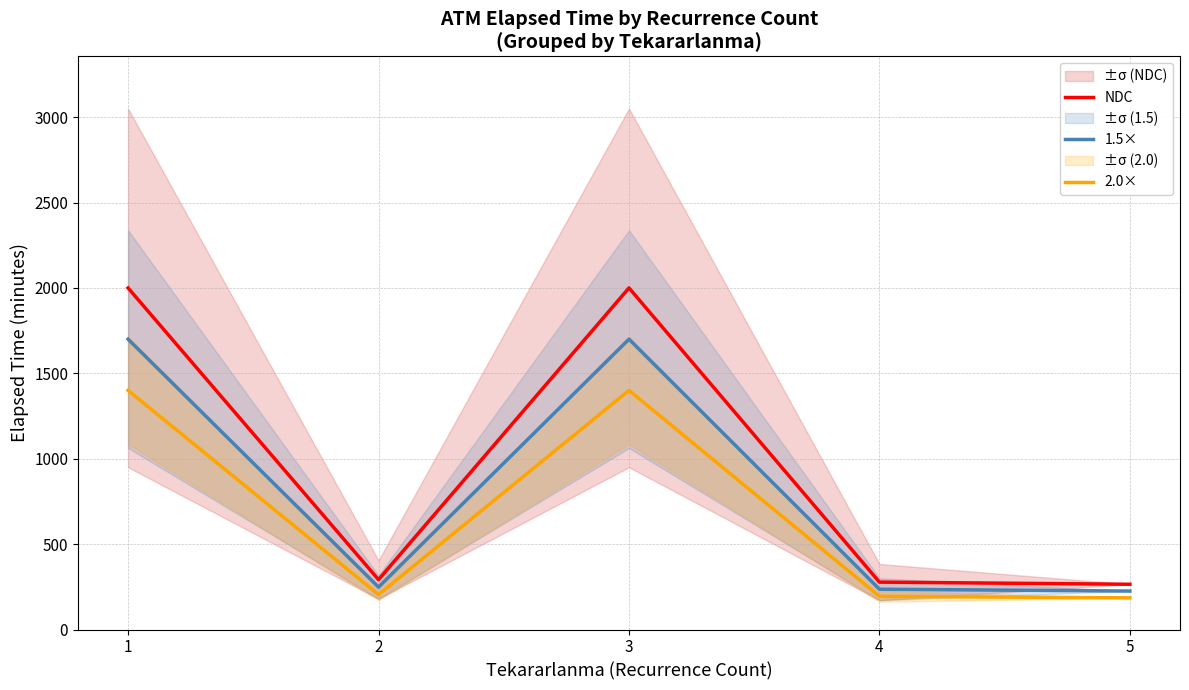

Does the chart have visible grid lines?

Yes